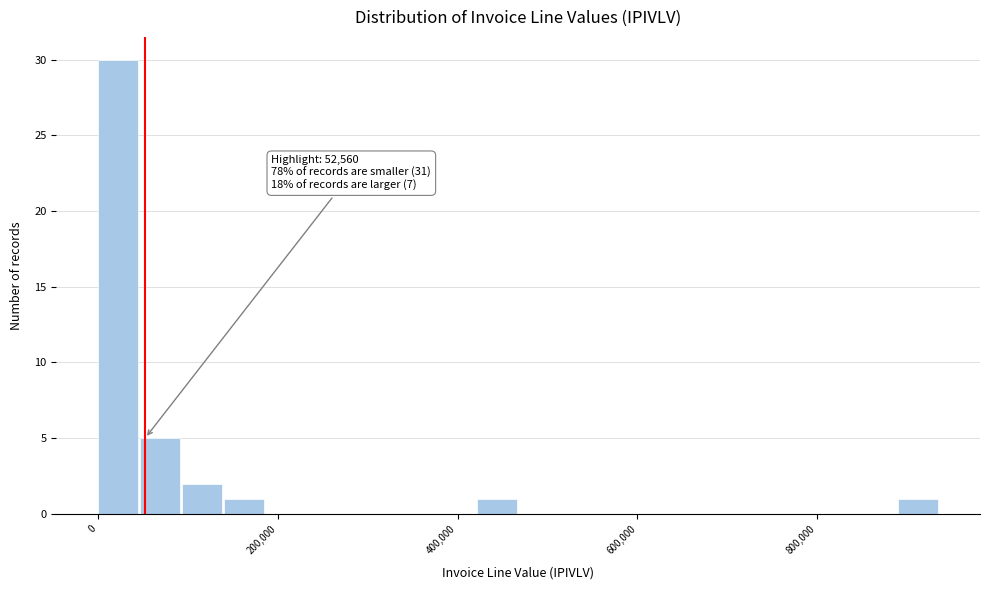

Read against the x-axis, roughly where is the centre of the tallest bar?

20000